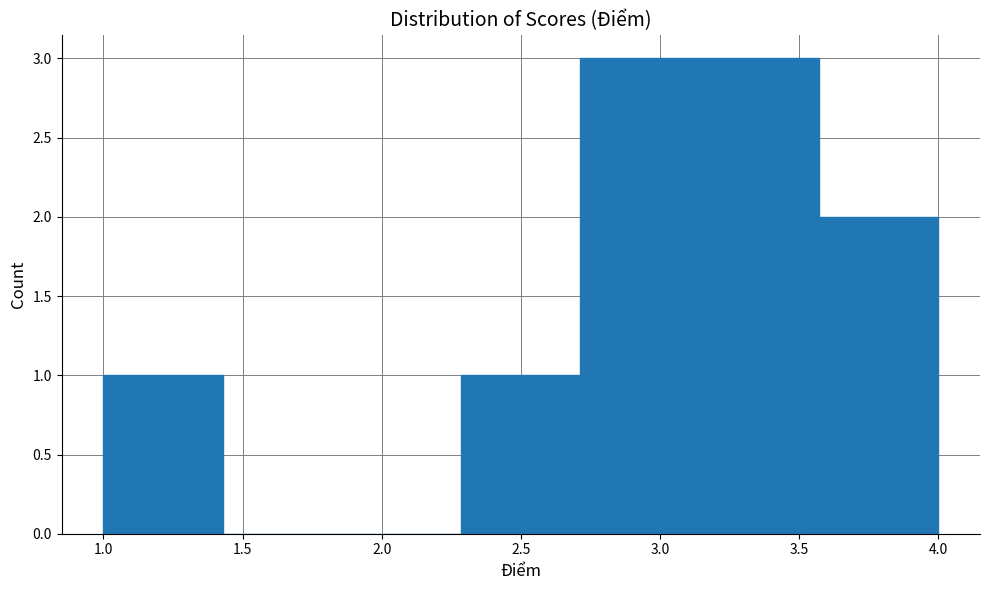

Reading left to right, list every bar in this chart as the range it spans on the x-axis followed by its height. Neither the bar edges nor the heights are printed on the chart, so give them approximately, as read against the axes.

1.00 to 1.45: 1
1.45 to 1.85: 0
1.85 to 2.30: 0
2.30 to 2.70: 1
2.70 to 3.15: 3
3.15 to 3.55: 3
3.55 to 4.00: 2